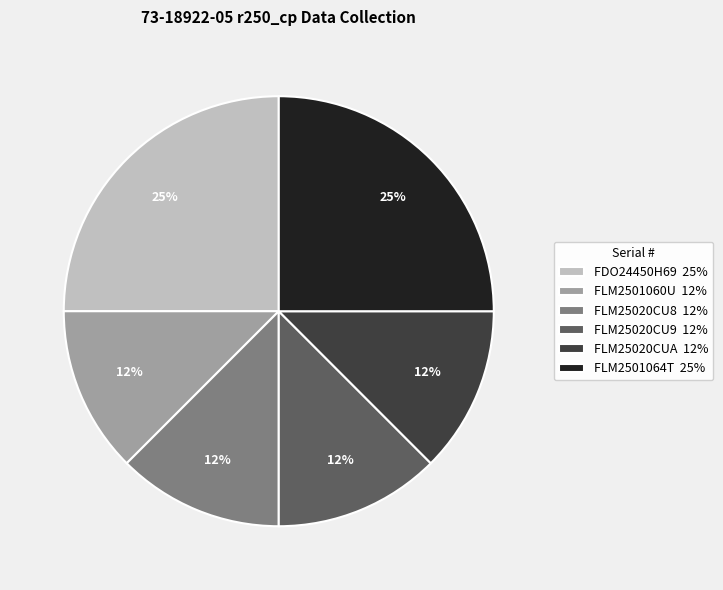

The FLM2501060U slice represents 5% of the pie. True or false?

False